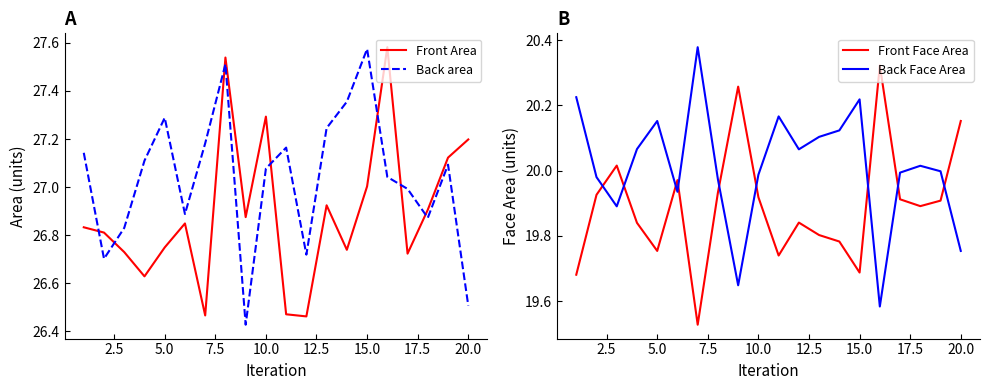

Is it true that Back area equals 5.5 at 20.0?

False